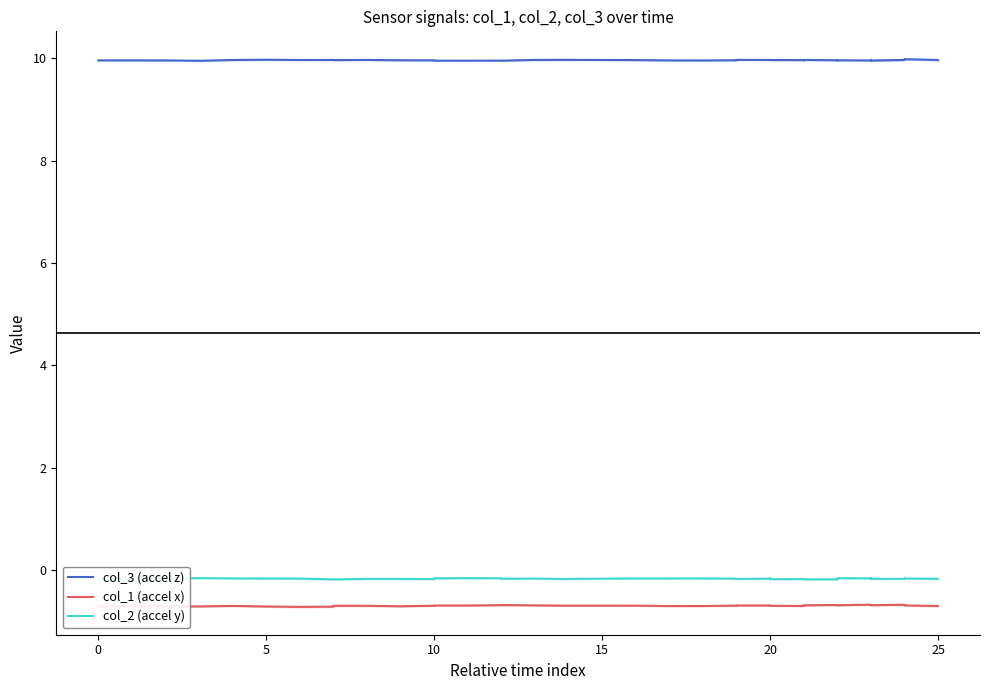

Is this an area chart (filled region under the line)?

No